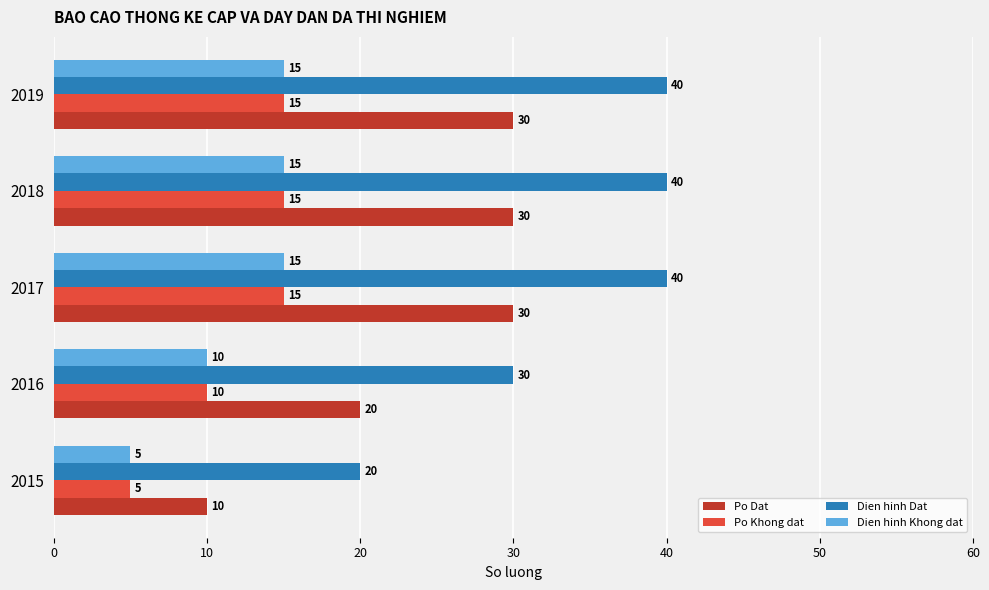

At which label is Po Dat closest to 20?

2016